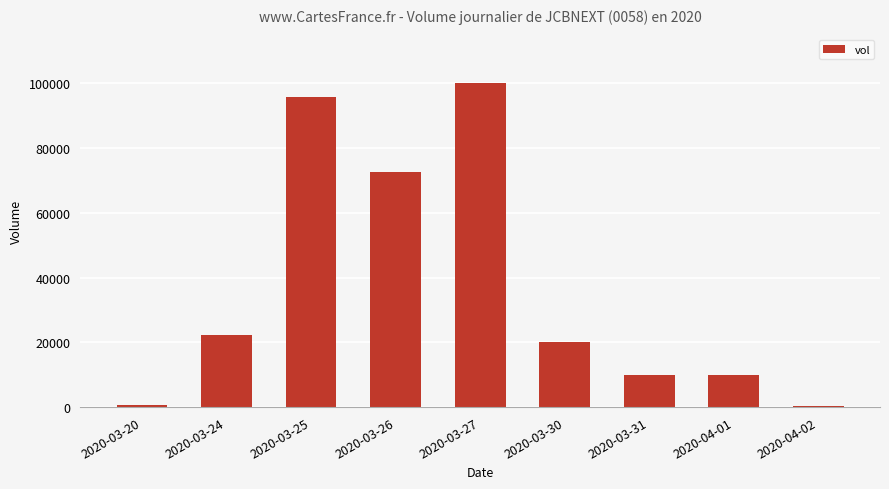

How many data points are less than 20000?

4